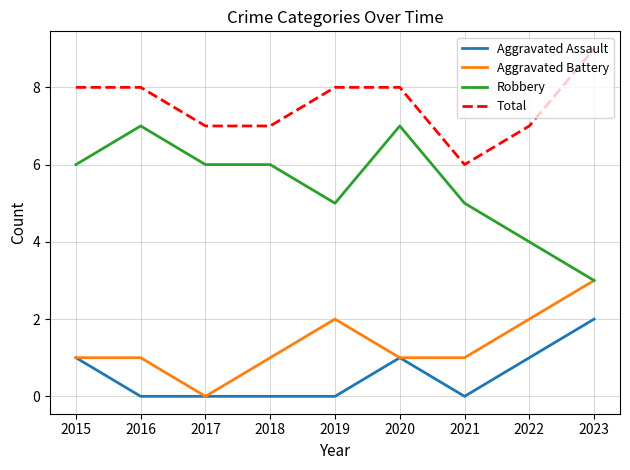

Is the value of Robbery at 2019 greater than the value of Total at 2017?

No